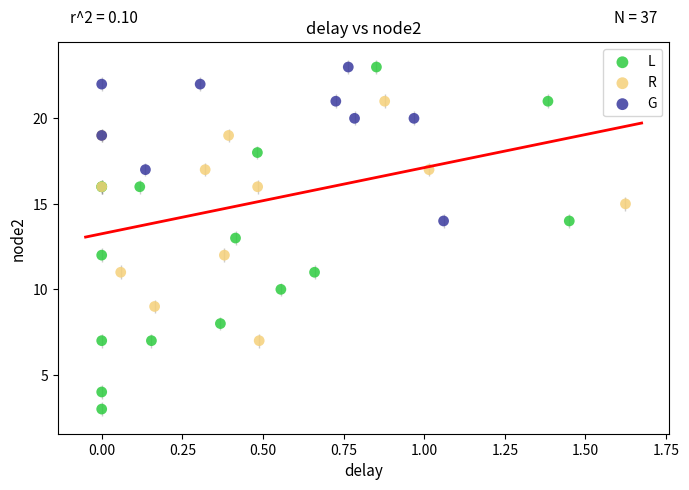

Which series contains the lowest Y value?

L